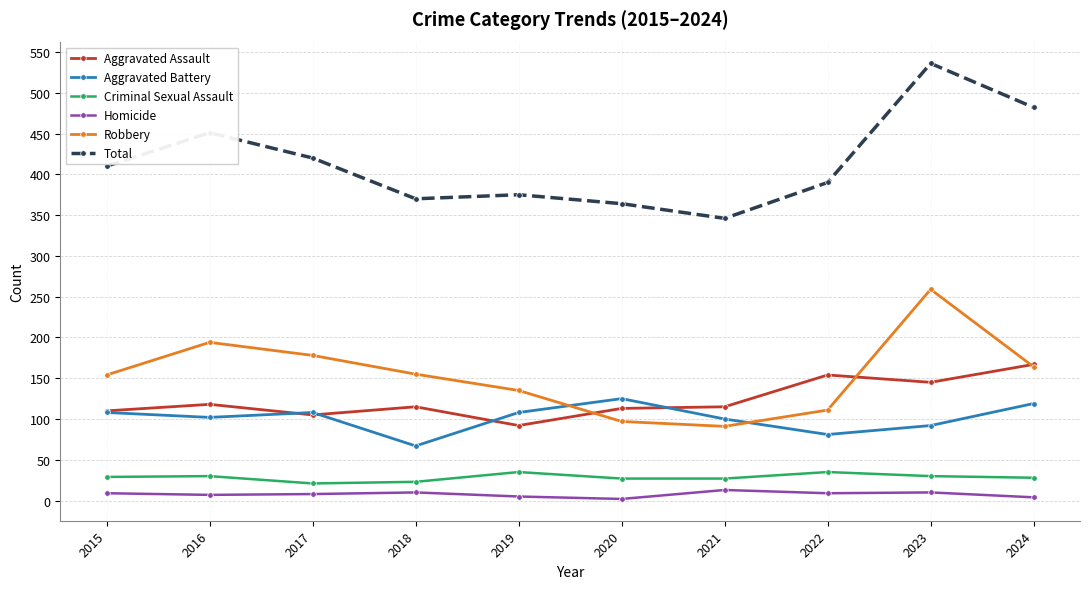

What is the value of the Total point at the 7th from the left?

346